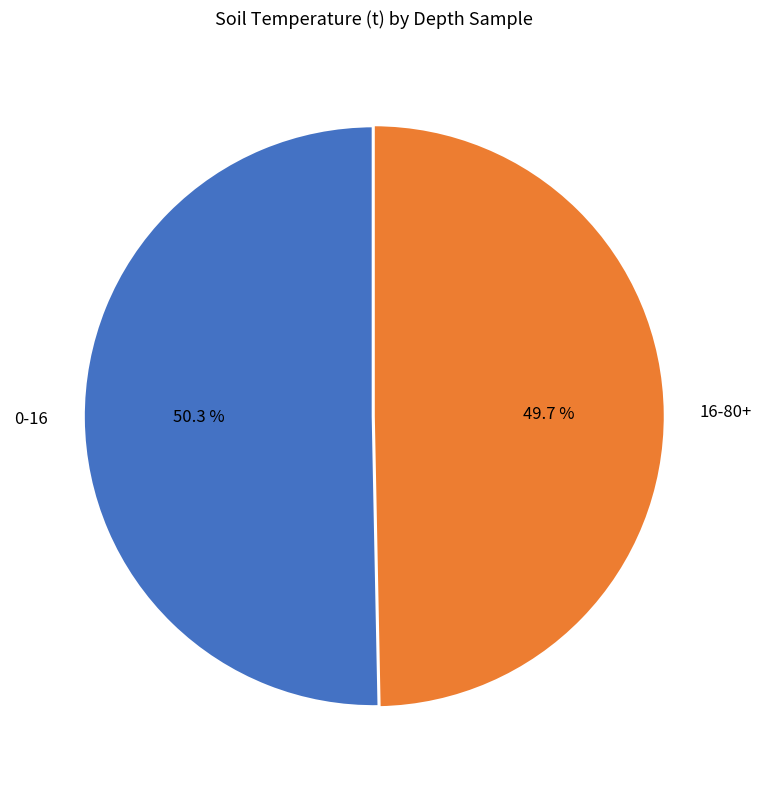

To the nearest percent, what is the average slice percentage?

50%